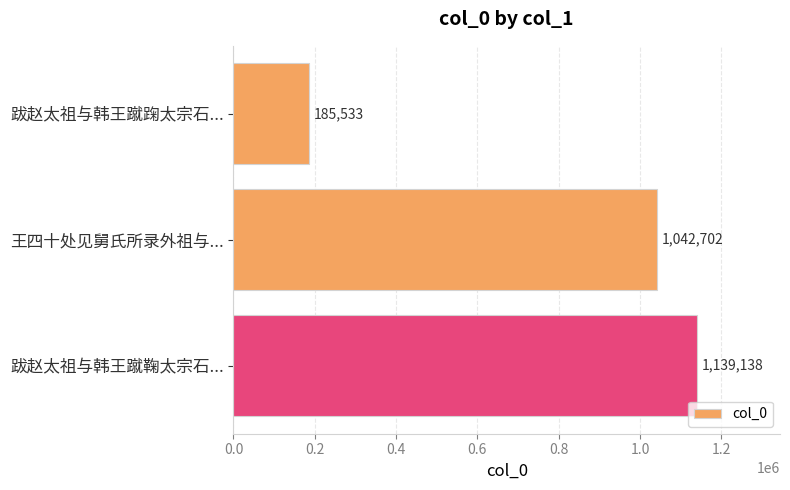

Count the number of data series in this chart.

1